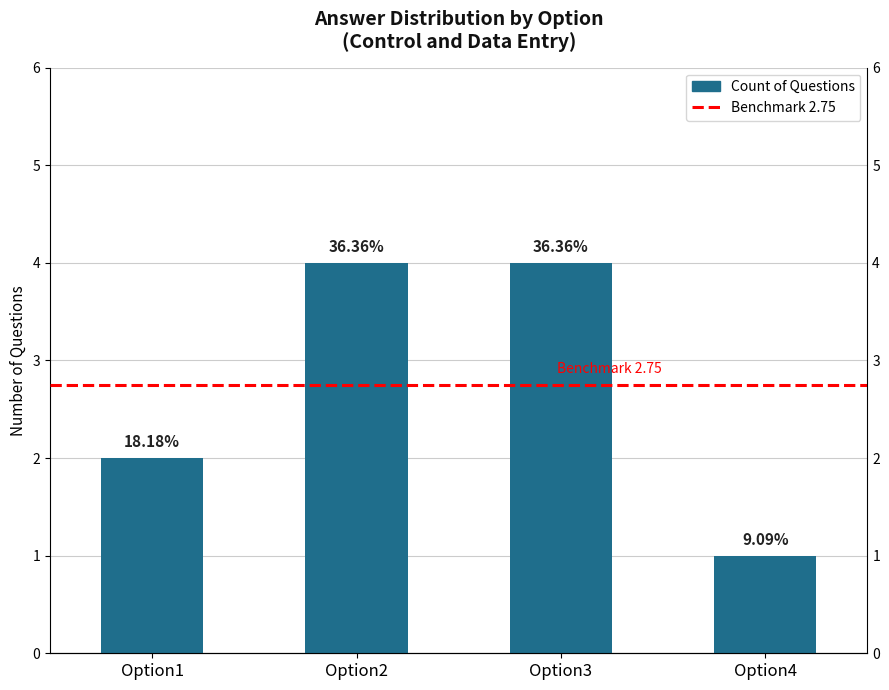

The value at Option2 is 4. True or false?

True